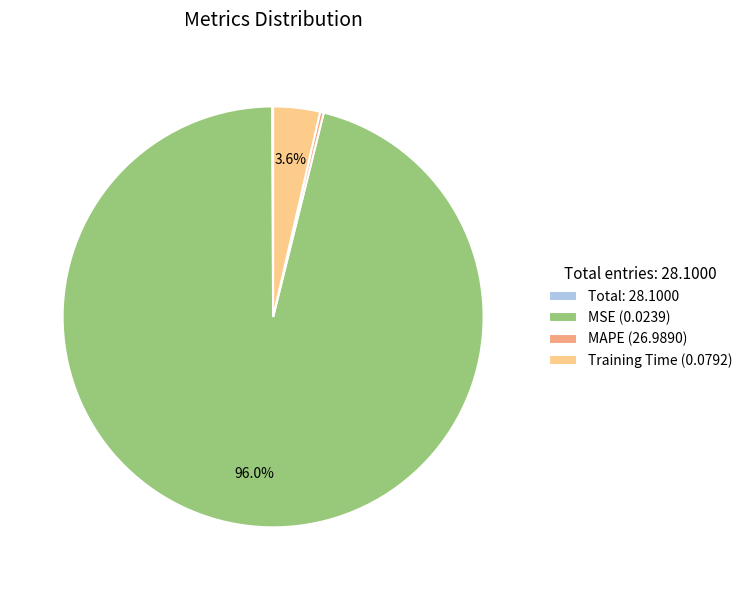

What is the largest slice in the pie chart?

MSE (0.0239)